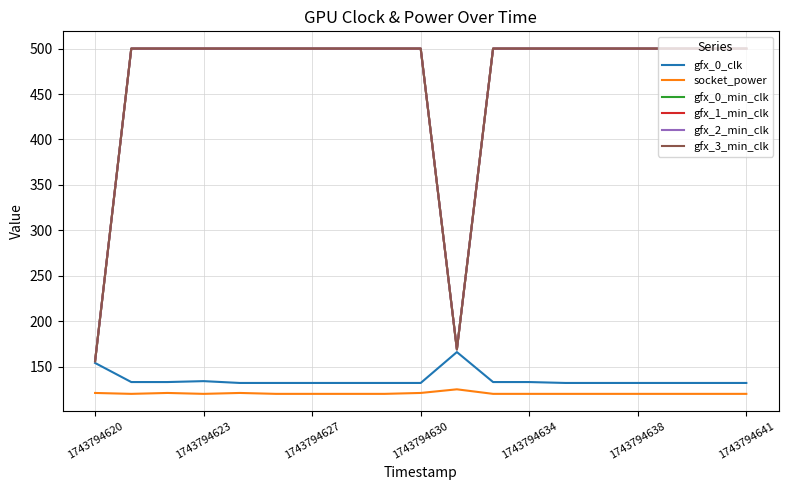

How many interior local peaks does the gfx_0_clk series have?

2